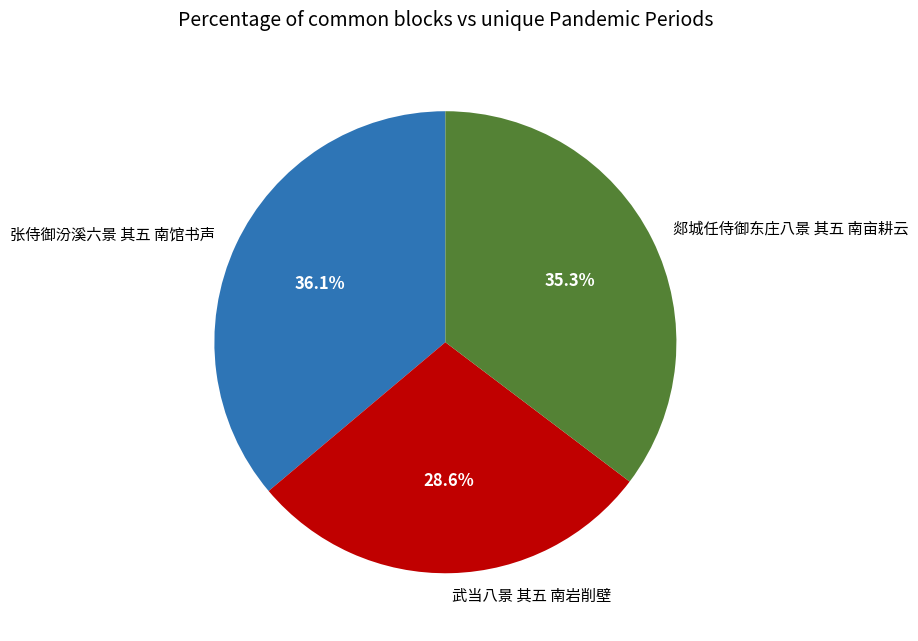

True or false: 张侍御汾溪六景 其五 南馆书声 accounts for 36% of the total.

True